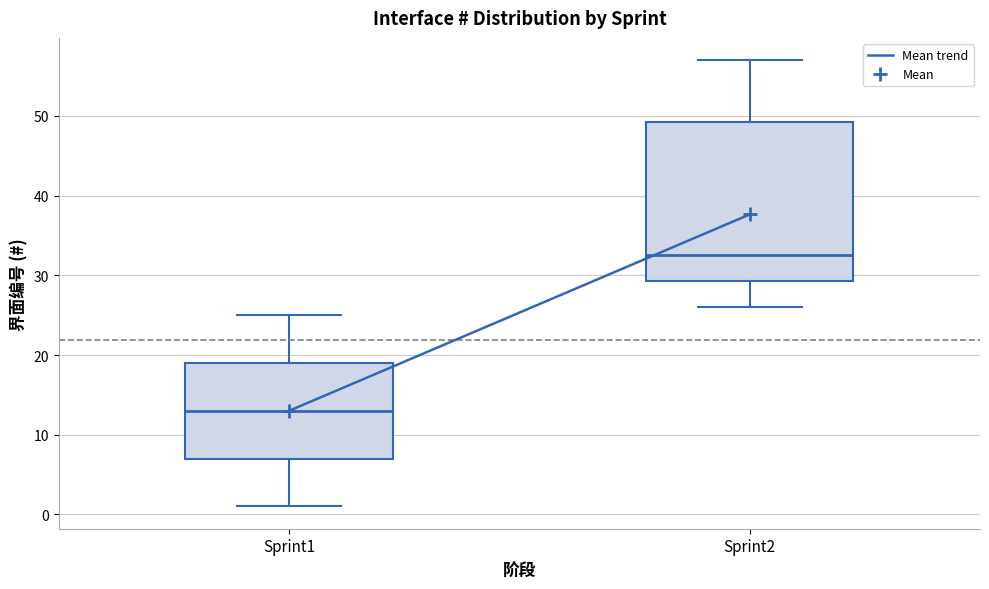

Reading left to right, read every box against the y-axis: the position of its median line, the range the box covers, and the ends of its whiskers. The values are not printed on the chart, so give them approximately, as read against the axis.

Sprint1: median 13, box 7 to 19, whiskers 1 to 25
Sprint2: median 33, box 29 to 49, whiskers 26 to 57